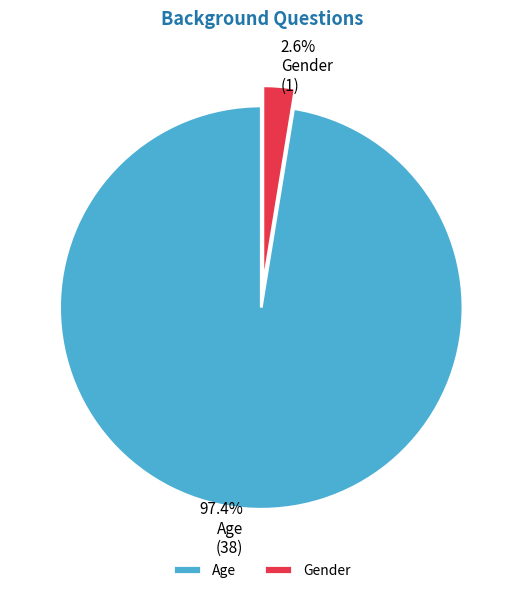

To the nearest percent, what is the difference between the Age and Gender slice percentages?

95%